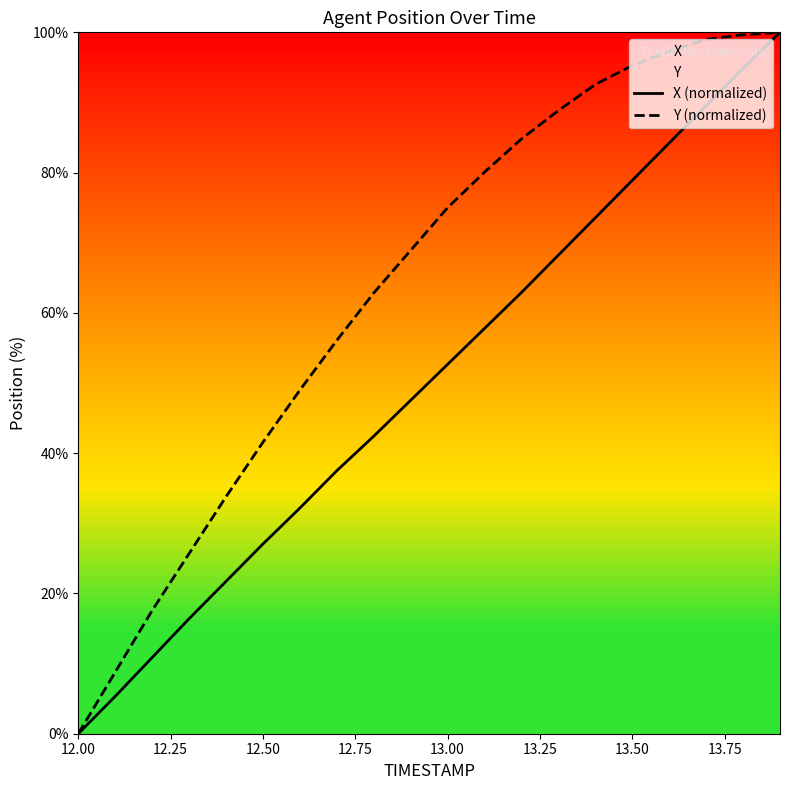

What is the sum of all Y (normalized) values?

1276.7